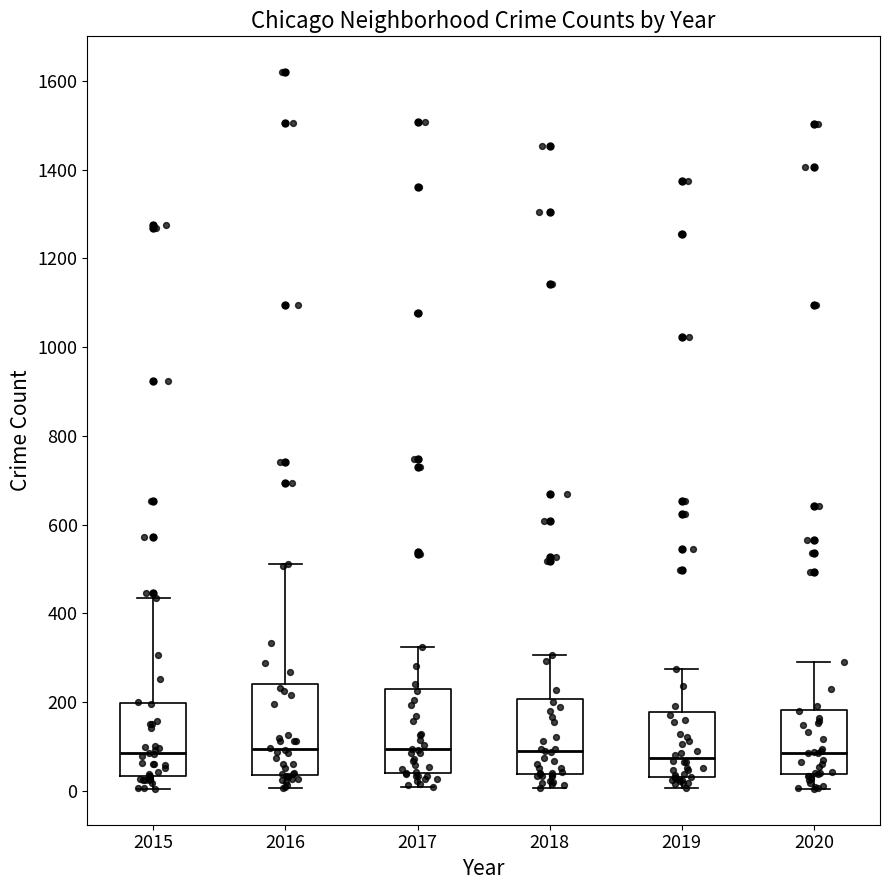

Reading left to right, read every box against the y-axis: the position of its median line, the range the box covers, and the ends of its whiskers. The values are not printed on the chart, so give them approximately, as read against the axis.

2015: median 80, box 40 to 200, whiskers 0 to 440
2016: median 100, box 40 to 240, whiskers 0 to 520
2017: median 100, box 40 to 220, whiskers 0 to 320
2018: median 80, box 40 to 200, whiskers 0 to 300
2019: median 80, box 40 to 180, whiskers 0 to 280
2020: median 80, box 40 to 180, whiskers 0 to 280